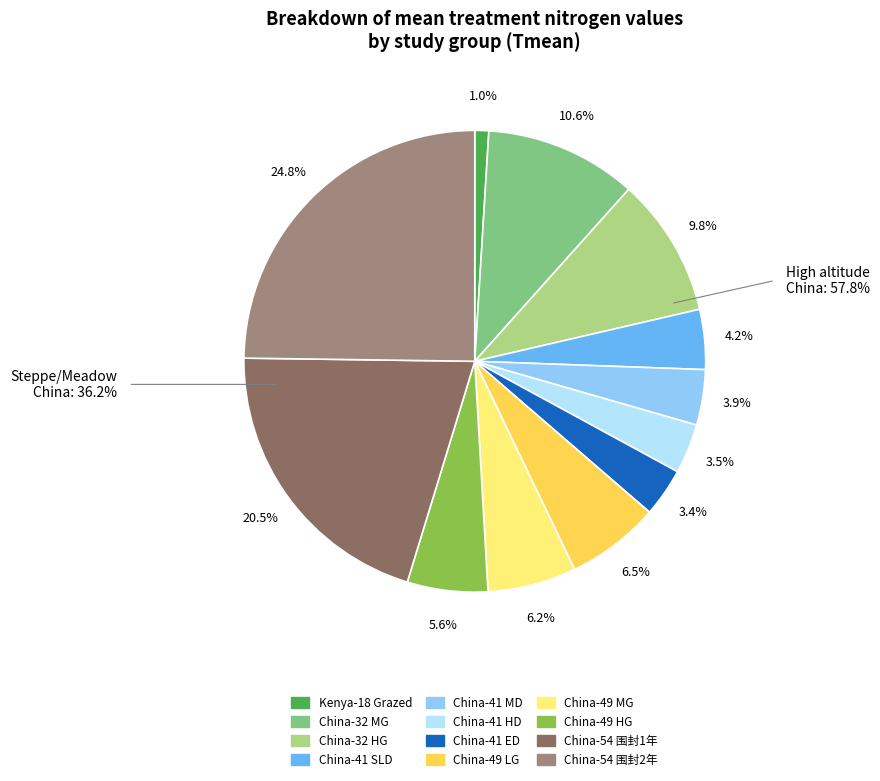

What is the smallest slice in the pie chart?

Kenya-18 Grazed